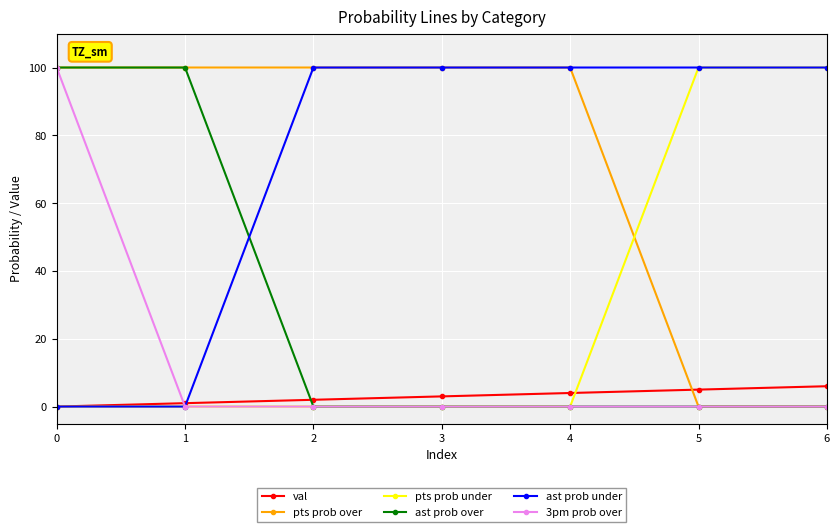

What is the maximum value shown in the chart?

100